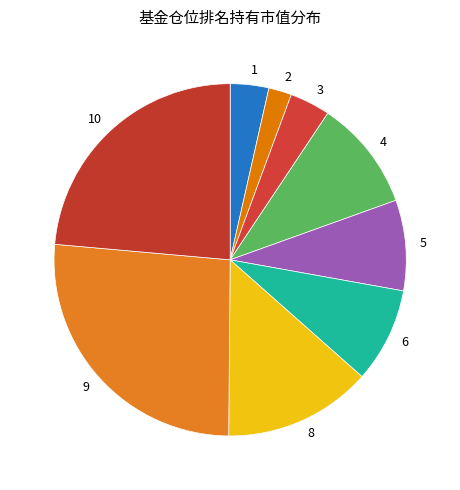

Is 4 the majority of the pie?

No